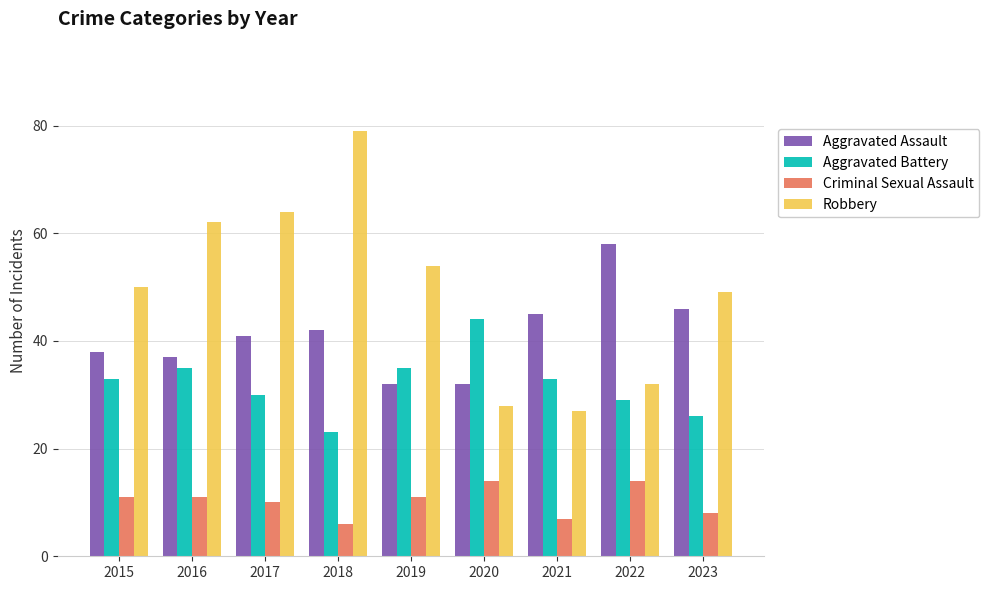

At which category is the sum across all series the highest?

2018